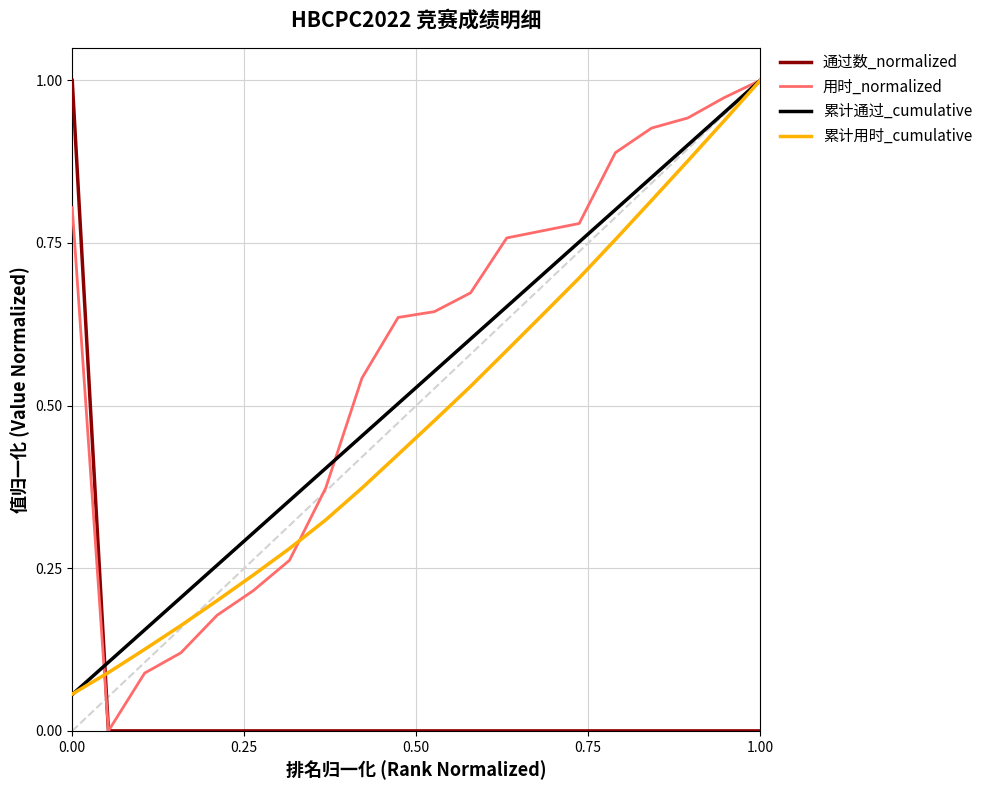

Does the chart have visible grid lines?

Yes